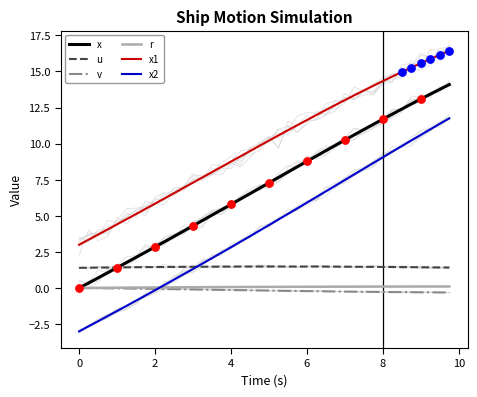

Is the value of x at 31 greater than the value of v at 12?

Yes